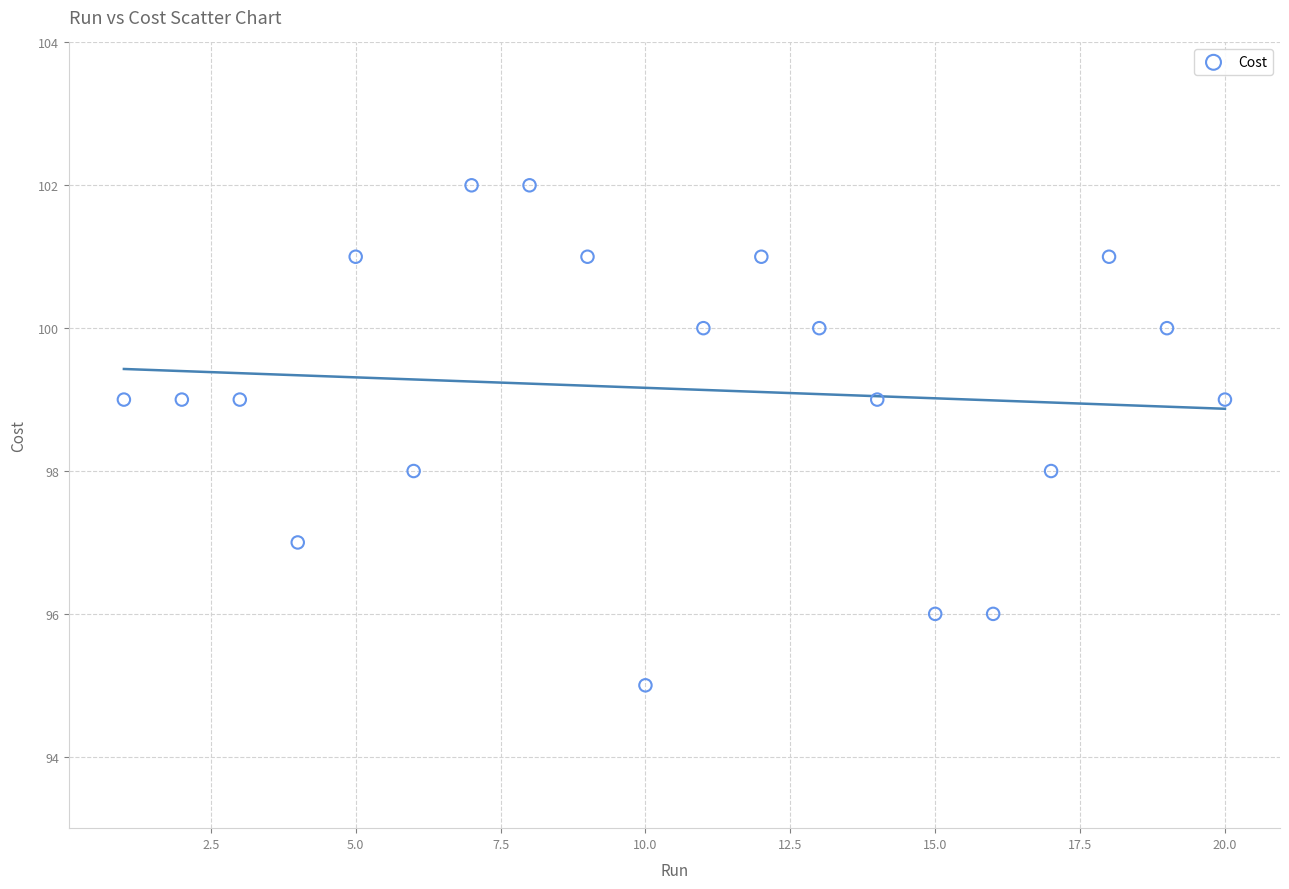

What is the range of X values (max minus min)?

19.0